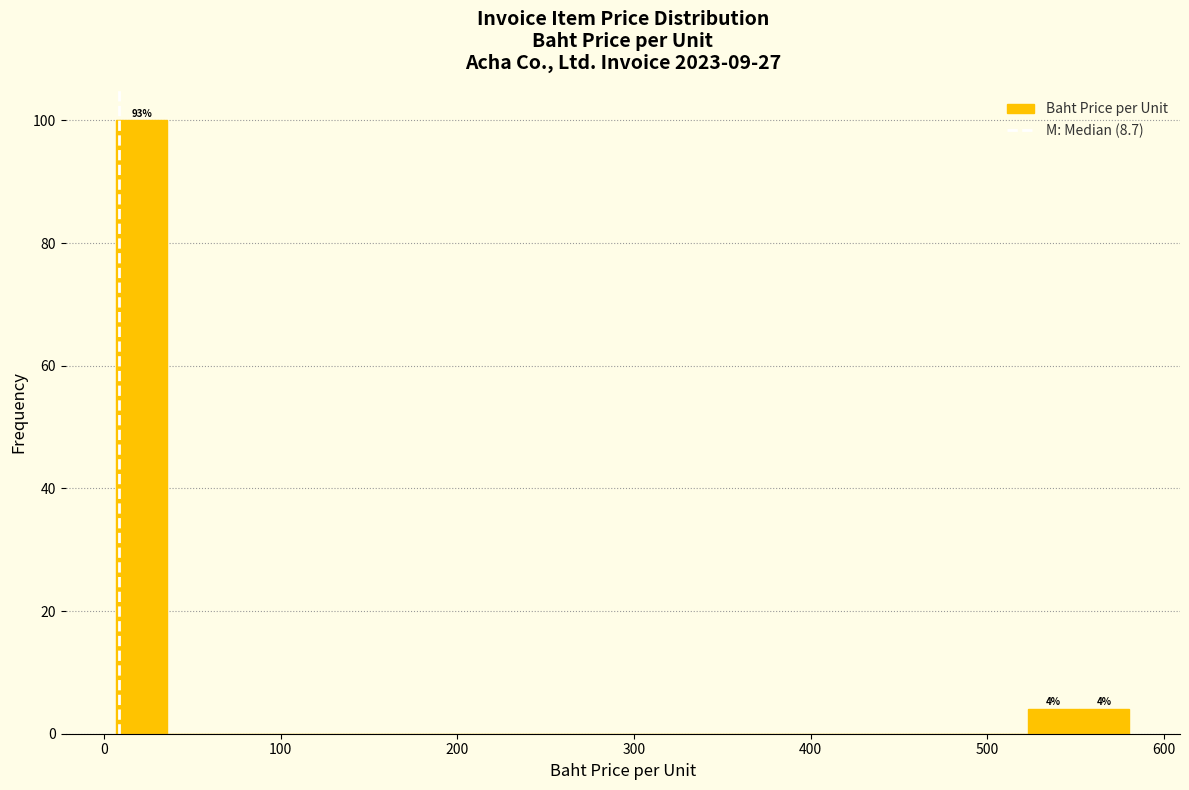

Read against the x-axis, roughly where is the centre of the tallest bar?

20